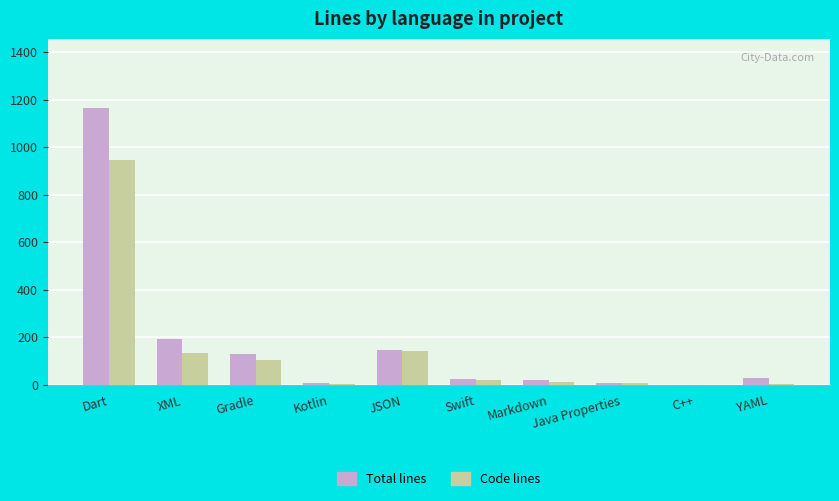

What is the maximum value for Total lines?

1165